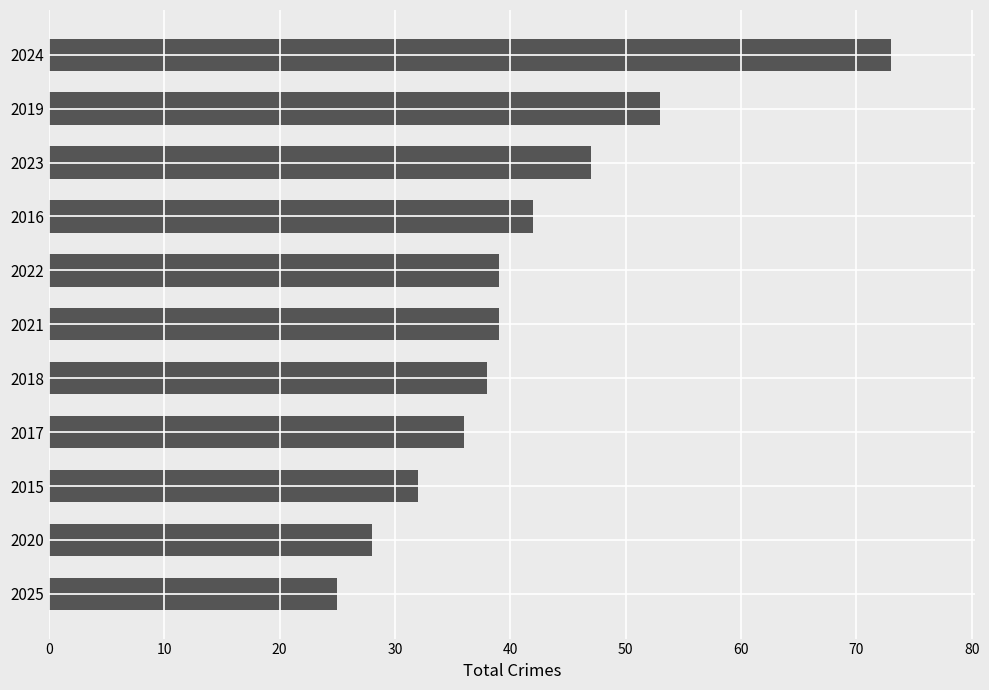

What is the change in value from 2019 to 2024?

+20